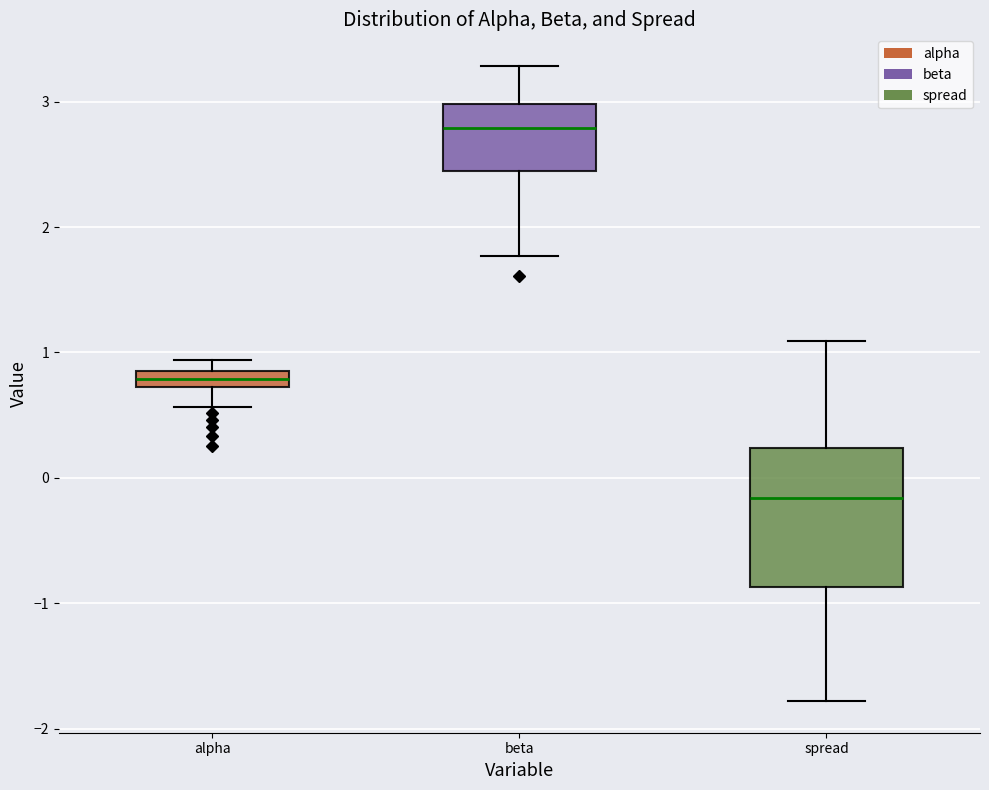

Where is the upper edge of the box for spread on the y-axis? The values are not printed on the chart, so give them approximately, as read against the axis.

0.2